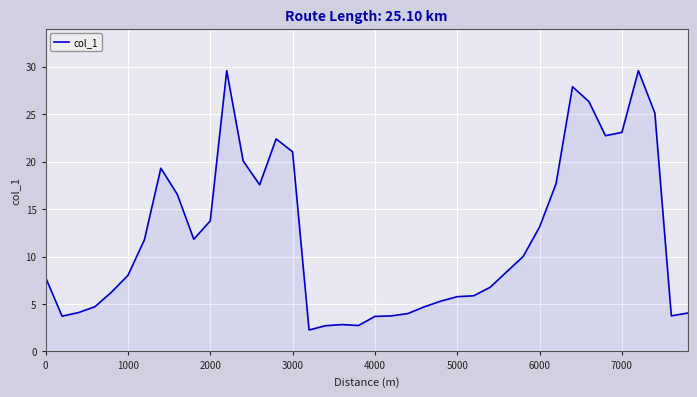

What is the difference between the maximum and minimum values?

27.3